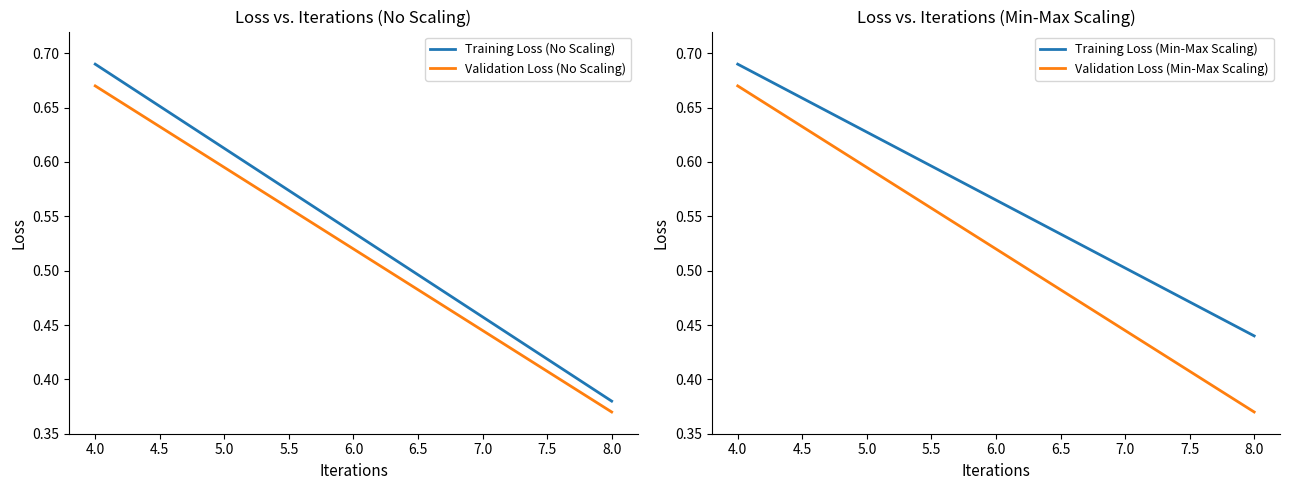

Rank the series by their maximum value, from highest to lowest.

Training Loss (No Scaling), Training Loss (Min-Max Scaling), Validation Loss (No Scaling), Validation Loss (Min-Max Scaling)